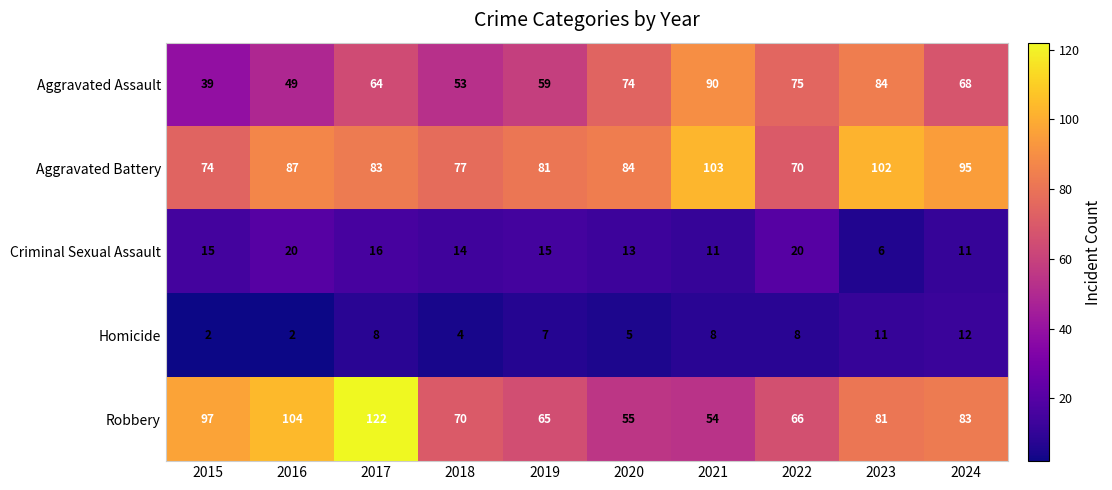

Where does the Aggravated Battery series first go above 84?

2016